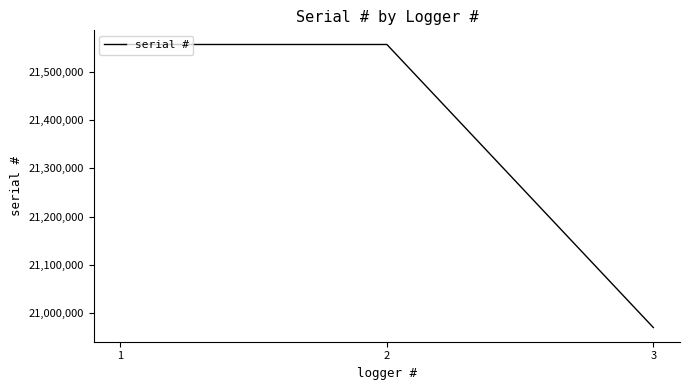

Which has a higher value, 2 or 3?

2